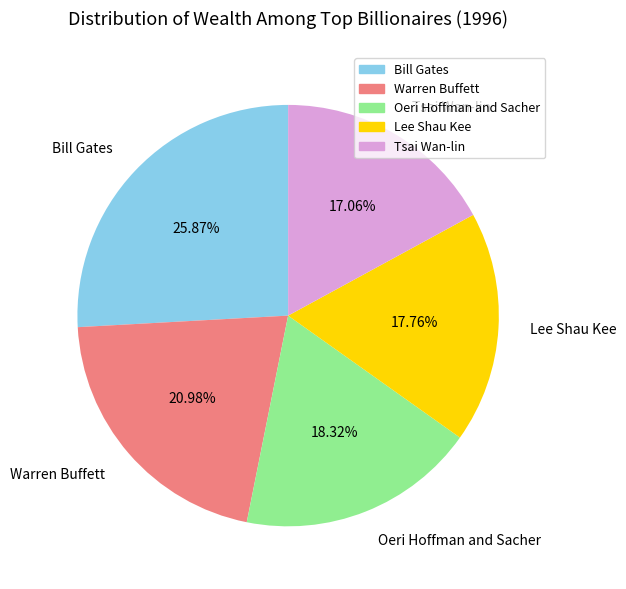

Is Oeri Hoffman and Sacher the majority of the pie?

No